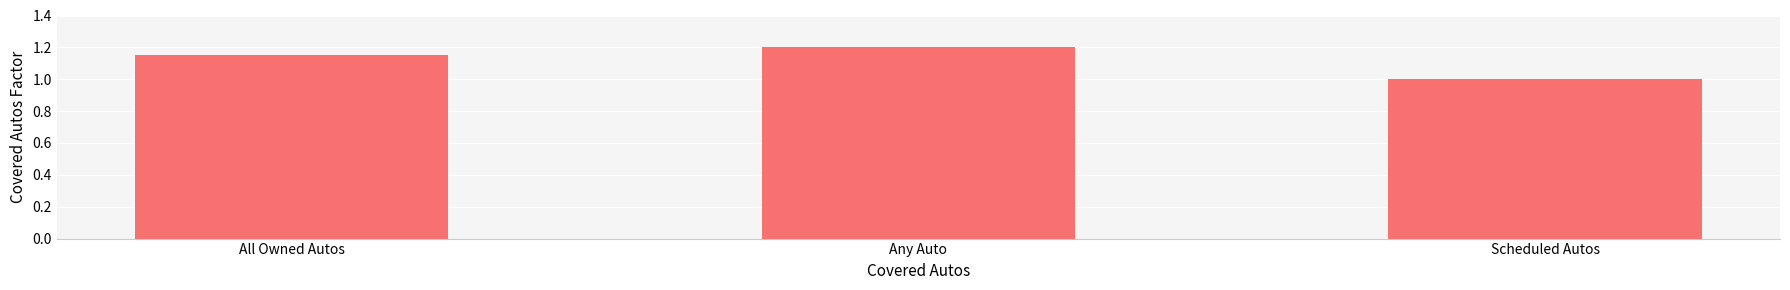

What is the value of the 2nd bar from the left?

1.2